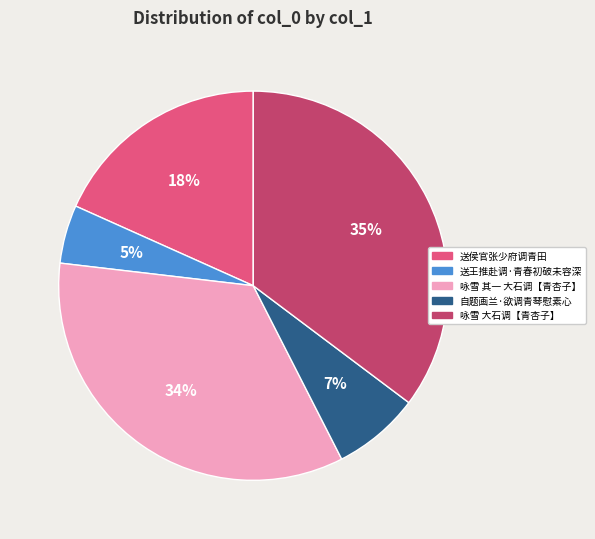

Does any single category account for the majority?

No